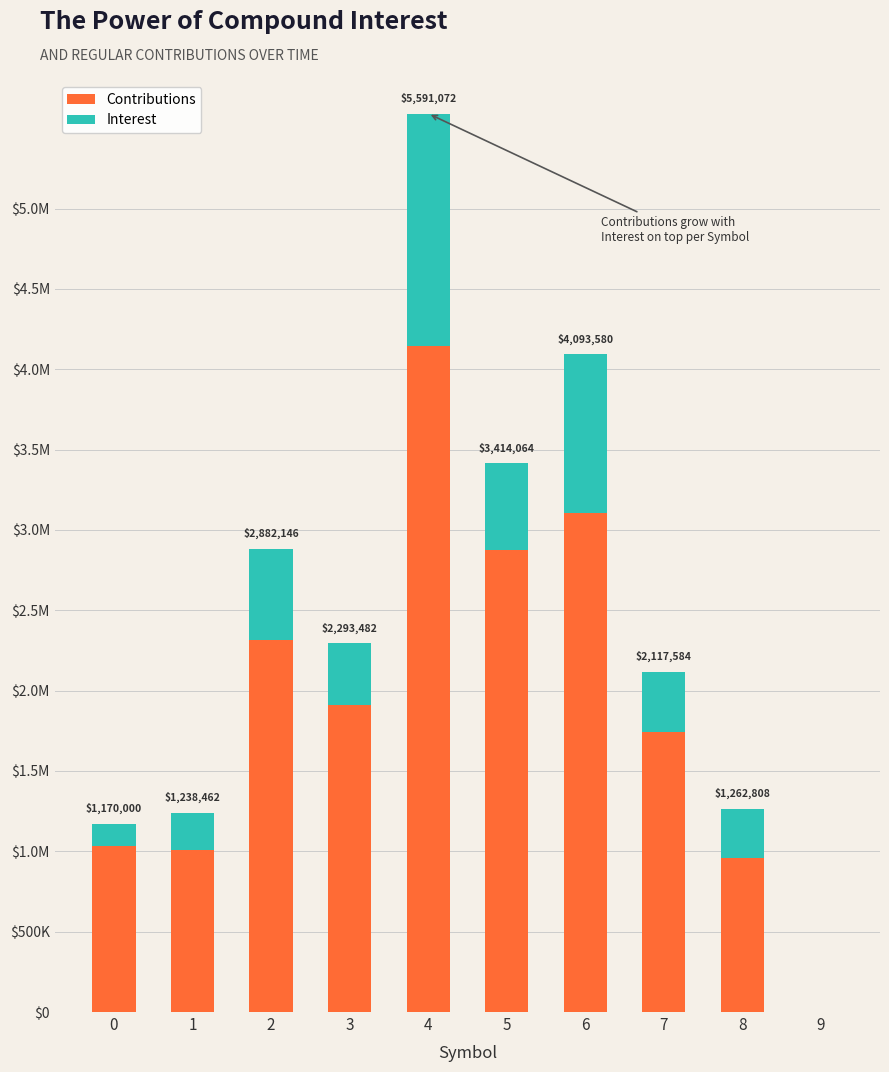

Rank the series at 4 from highest to lowest value.

Contributions, Interest